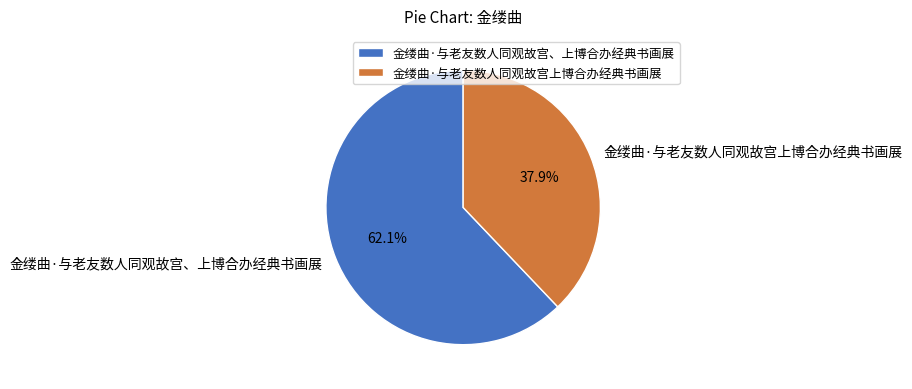

True or false: 金缕曲·与老友数人同观故宫上博合办经典书画展 accounts for 53% of the total.

False